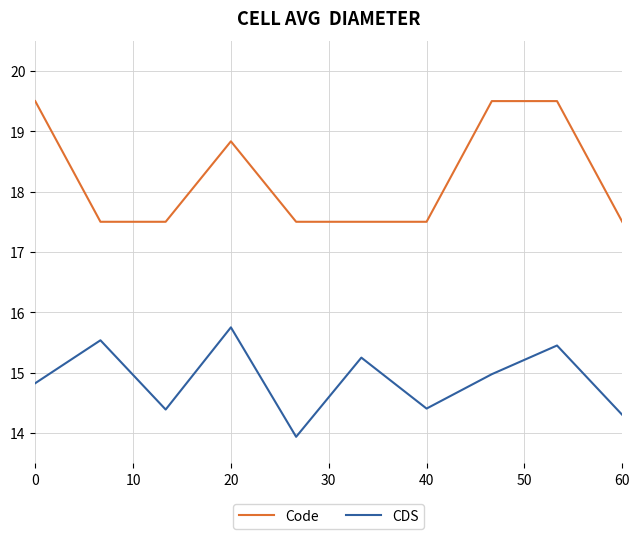

At how many categories does at least one series exceed 19?

3